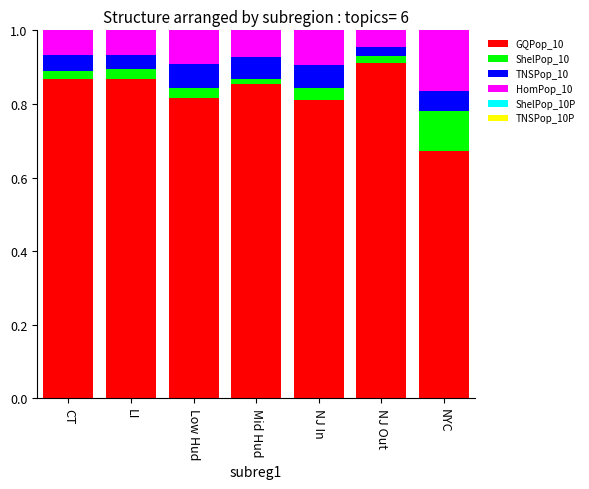

At which label does GQPop_10 reach its peak?

NJ Out